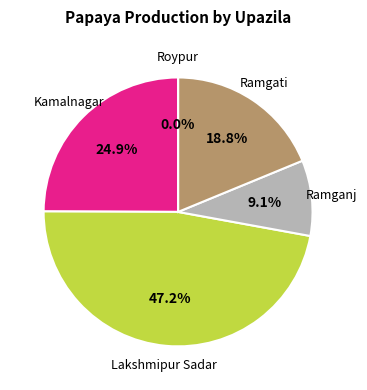

Which slice is the largest?

Lakshmipur Sadar